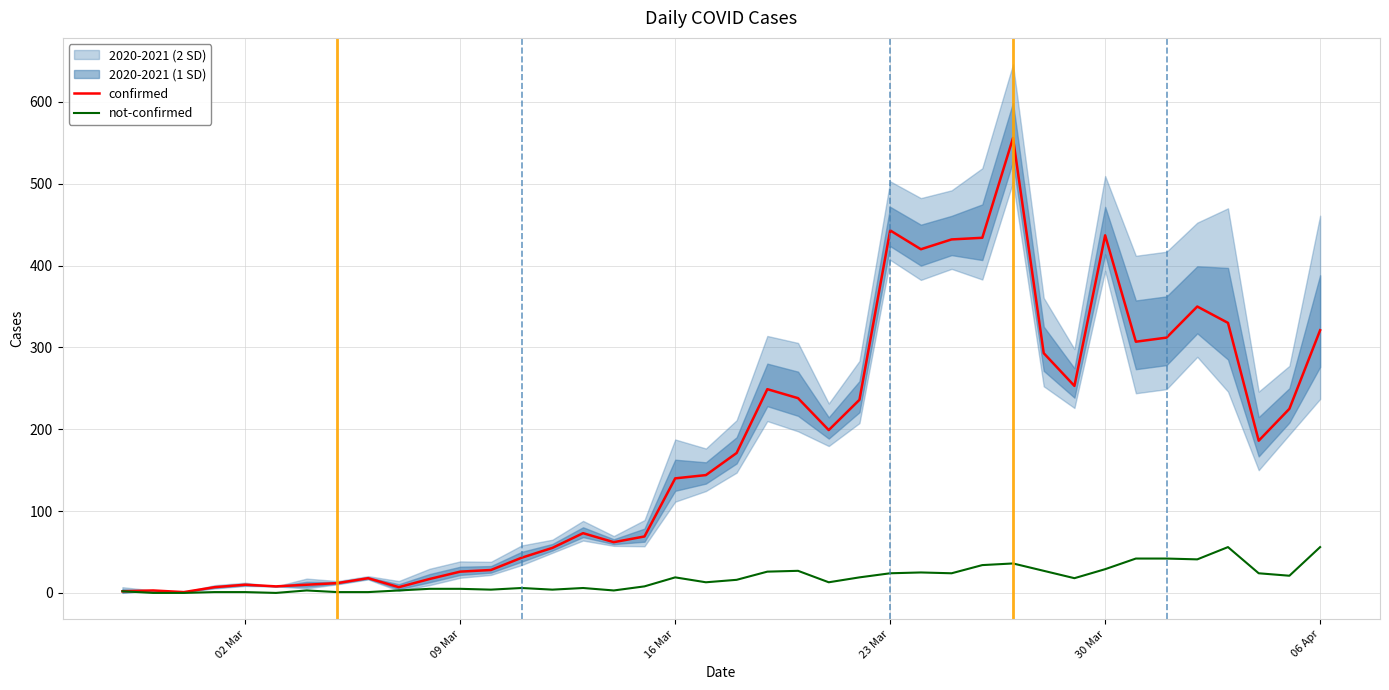

What is the sum of all confirmed values?

7127